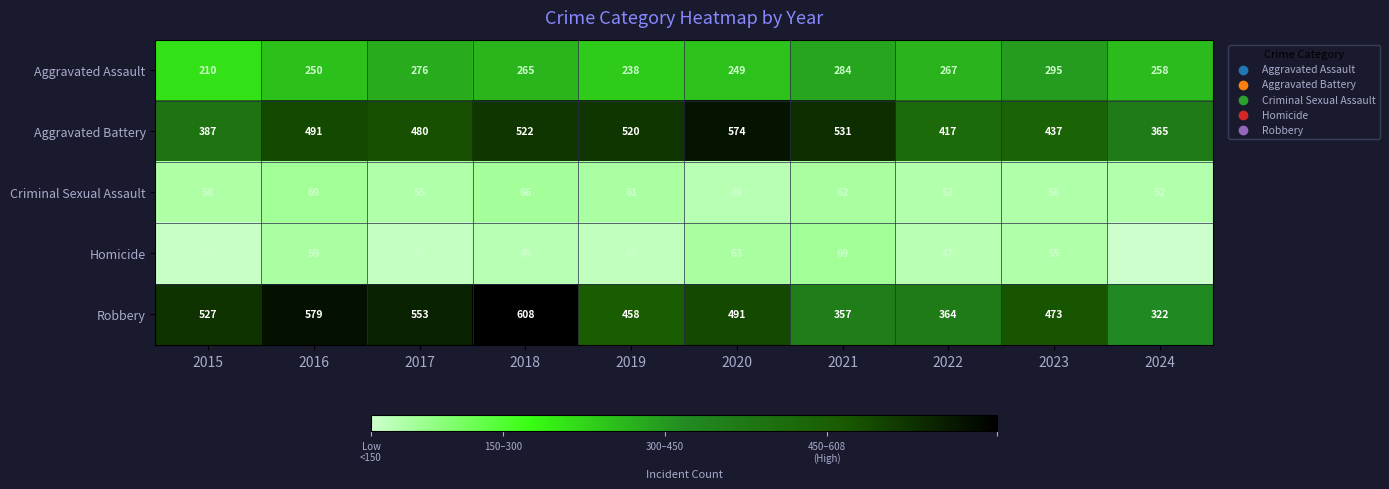

What is the maximum value shown in the chart?

608